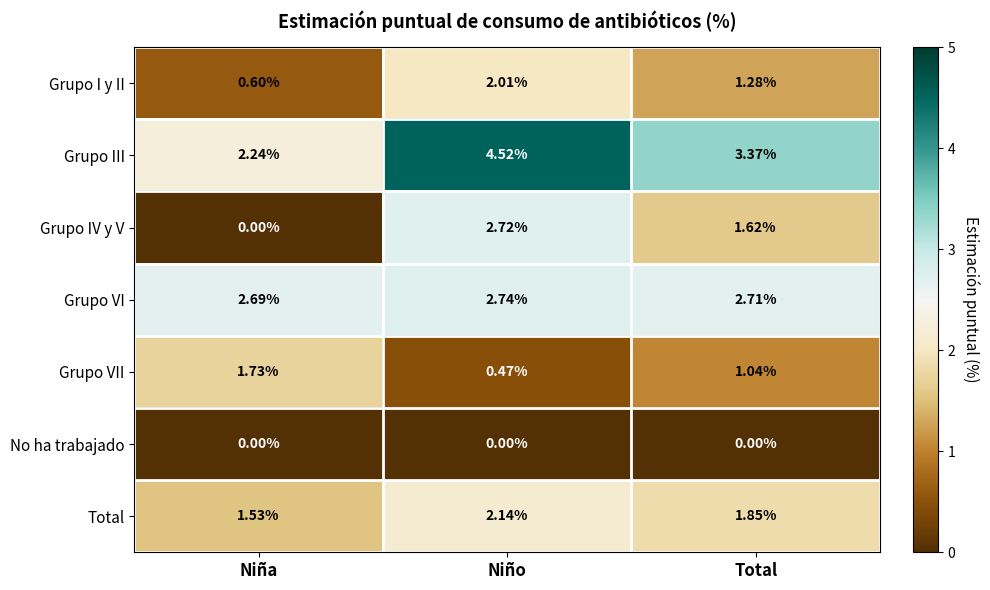

At how many categories does at least one series exceed 4?

1